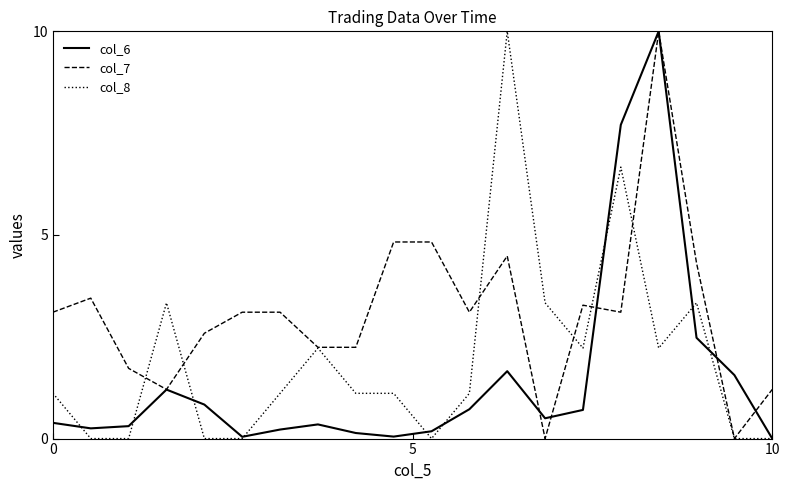

How many values in the col_8 series exceed 1?

13